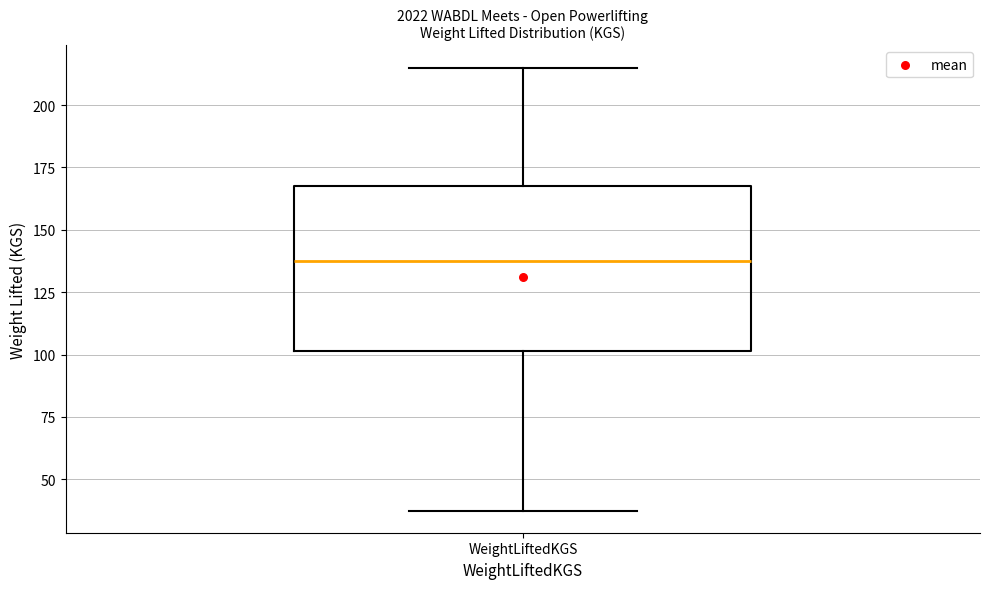

Read this box plot against the y-axis: the position of the median line, the range covered by the box, and the ends of both whiskers. The values are not printed on the chart, so give them approximately, as read against the axis.

median 140, box 100 to 170, whiskers 40 to 215